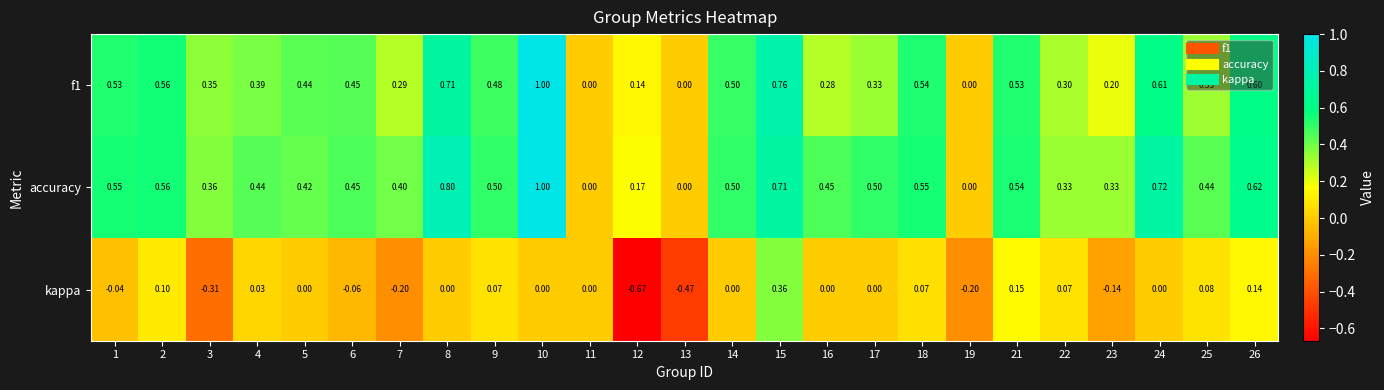

Which series has the largest range (max minus min)?

kappa